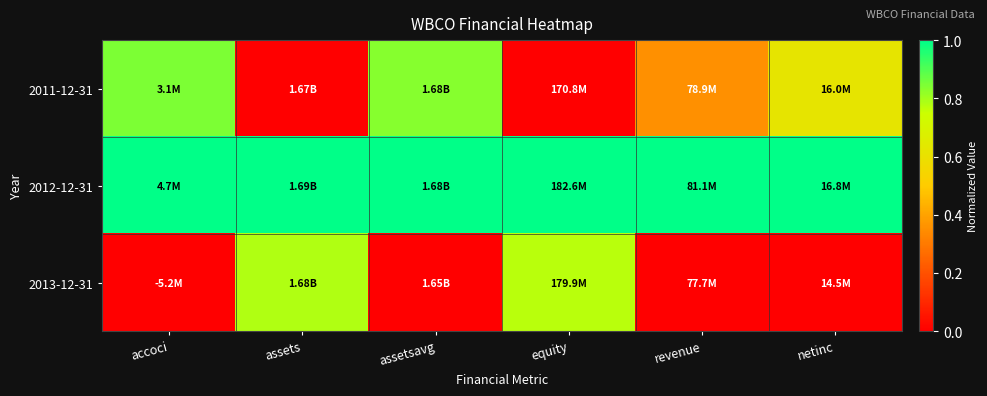

At which category does the chart reach its minimum across all series?

assets